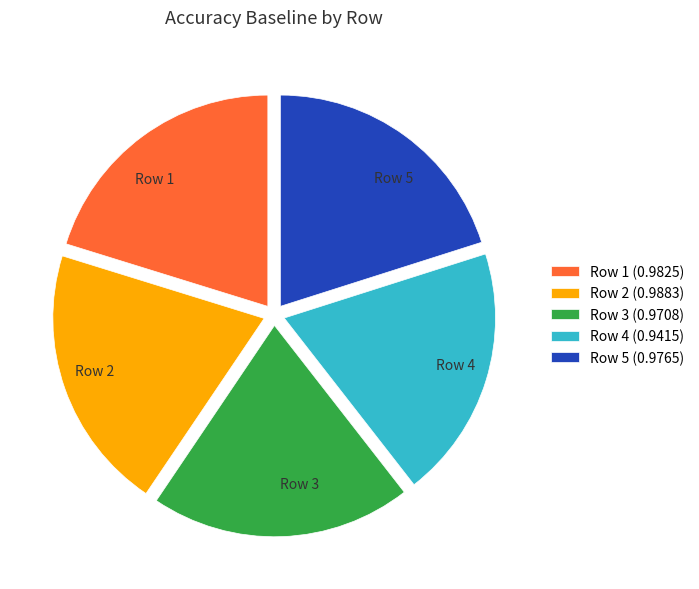

Is there any slice that represents more than half of the pie?

No